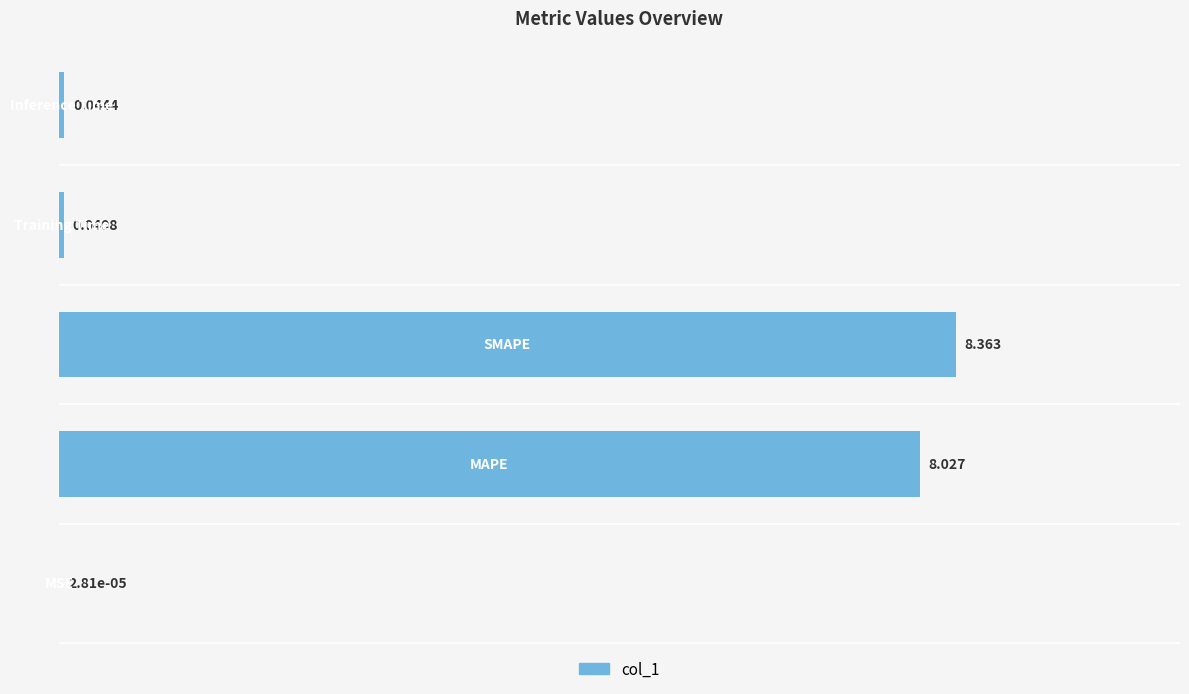

How many series are shown in this chart?

1